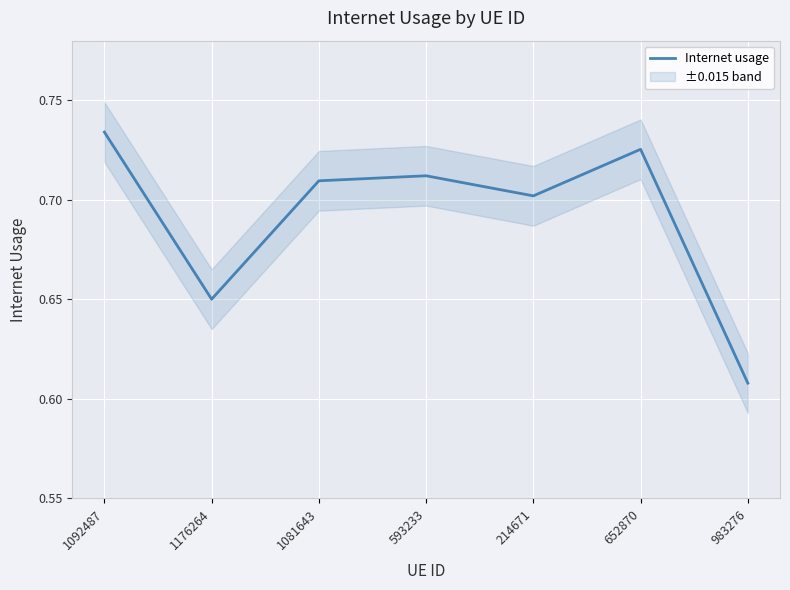

How many lines are shown in the chart?

1